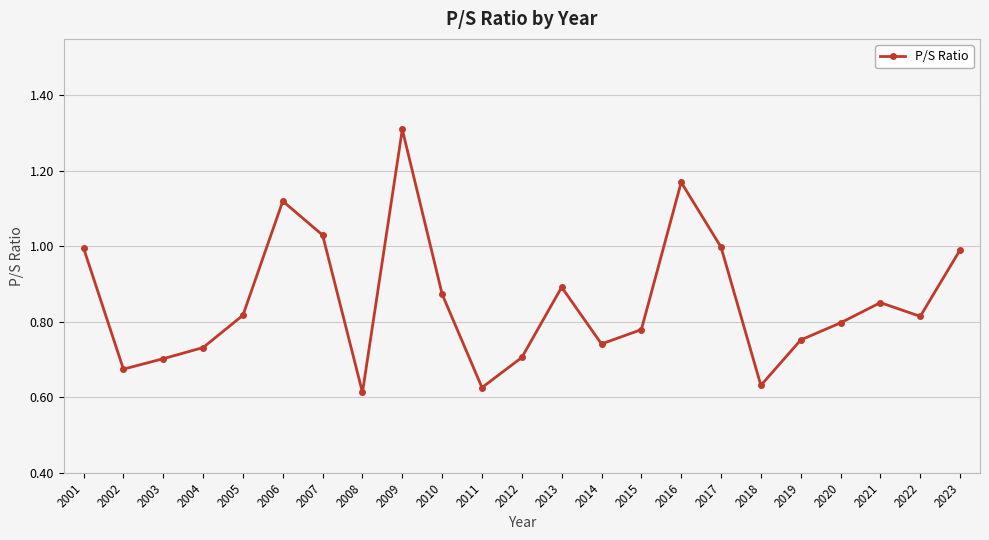

Which label corresponds to the largest value in the chart?

2009